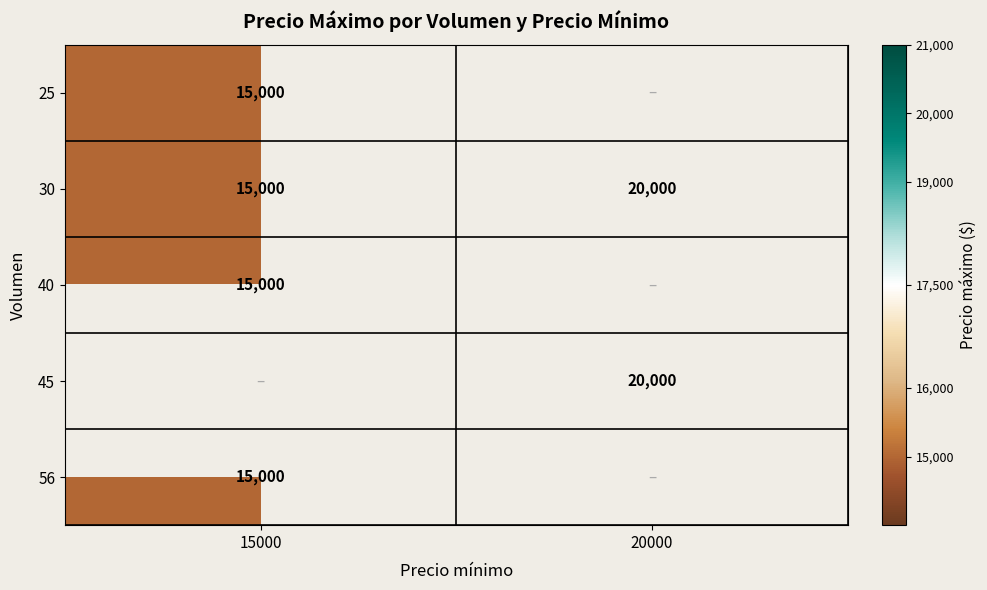

Which category has the highest value in the 30 series?

20000